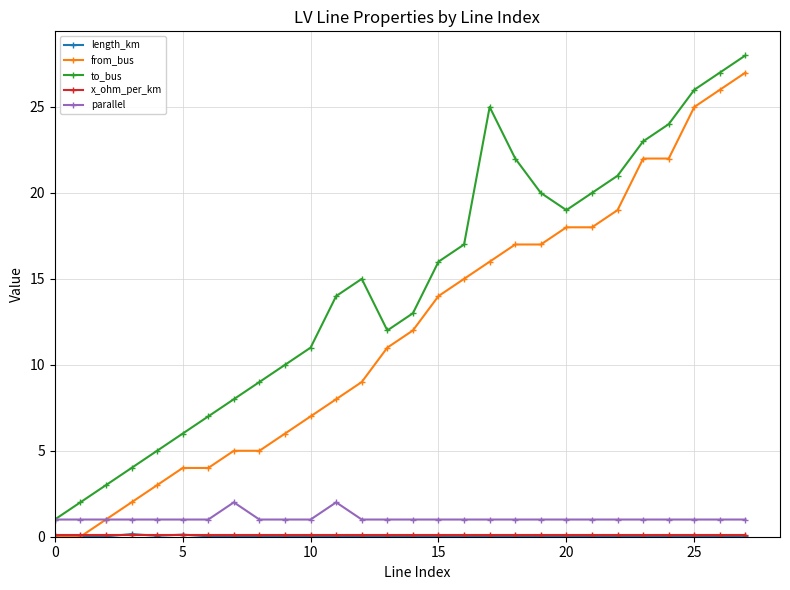

Which series has the largest total across all categories?

to_bus